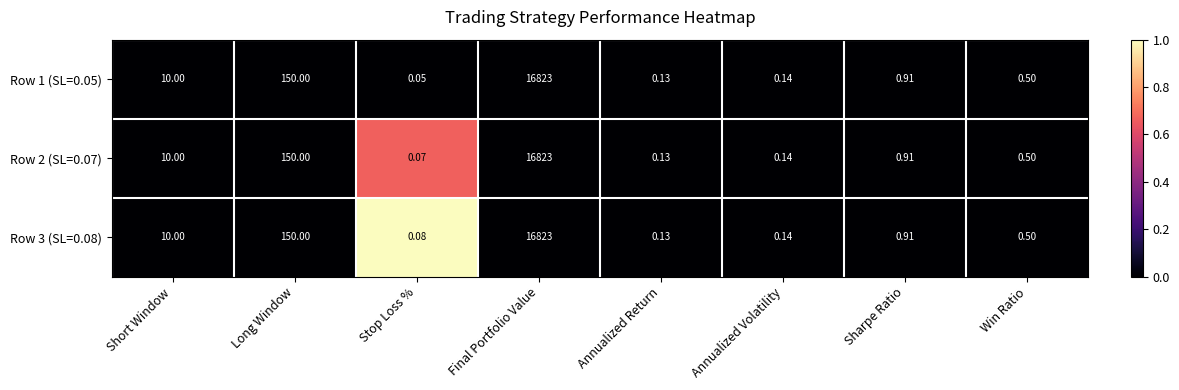

Is the value of Row 1 (SL=0.05) at Sharpe Ratio greater than the value of Row 3 (SL=0.08) at Annualized Volatility?

Yes